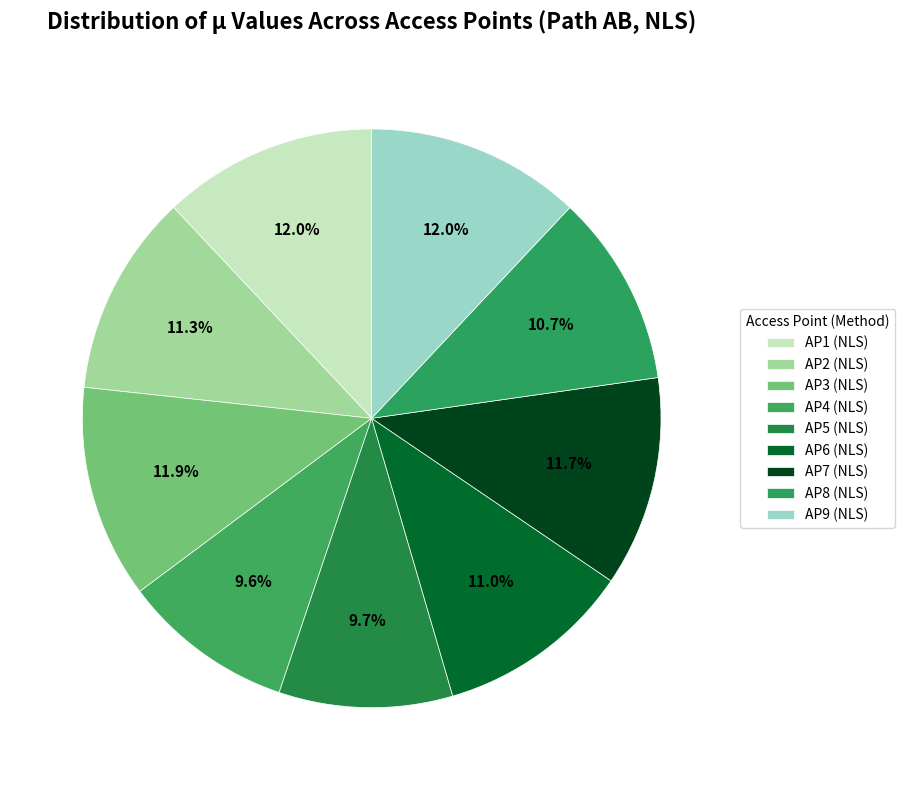

Does AP5 (NLS) account for over 50% of the chart?

No